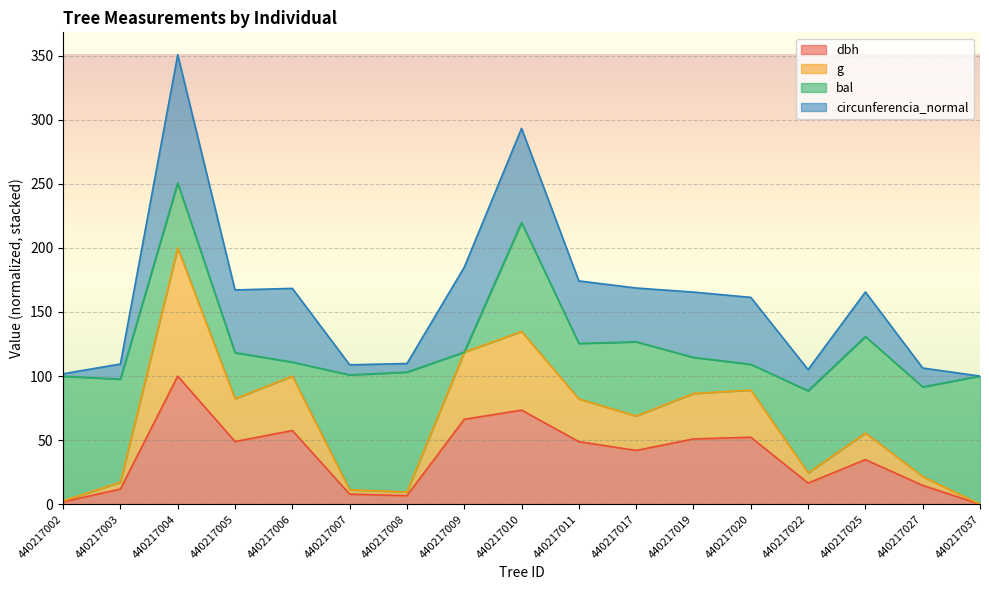

What is the sum of all dbh values?

634.6